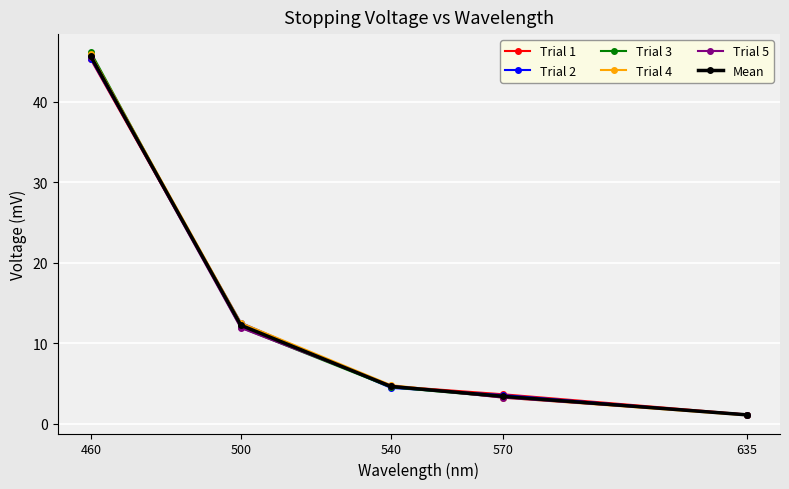

At which label does Trial 2 first exceed 4?

460